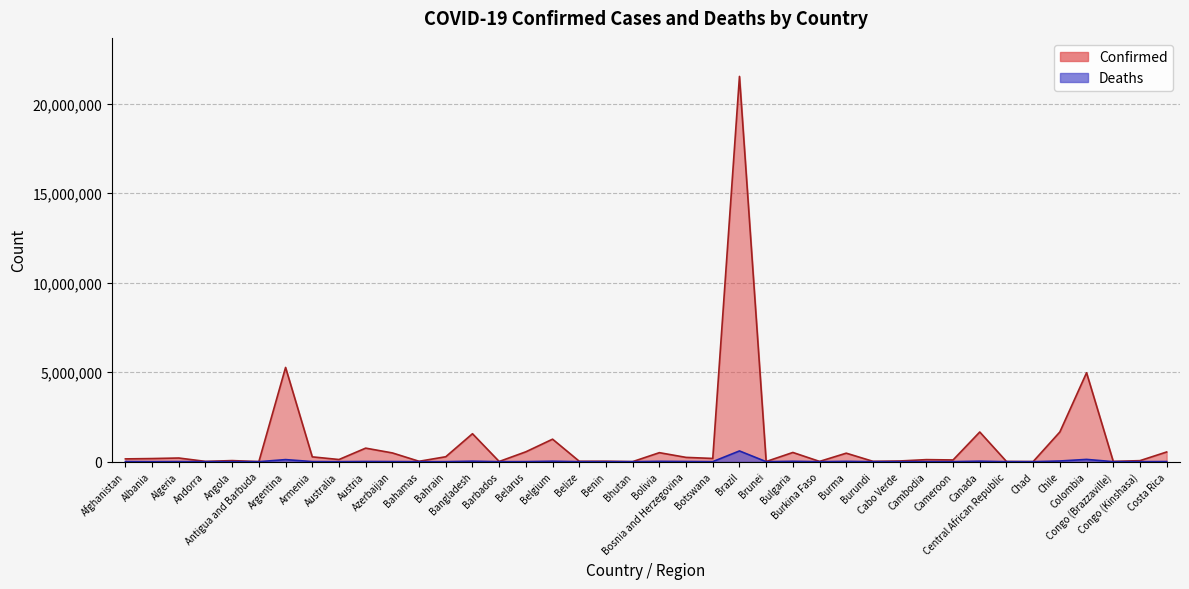

The value of Confirmed at Bosnia and Herzegovina is 239400. True or false?

True